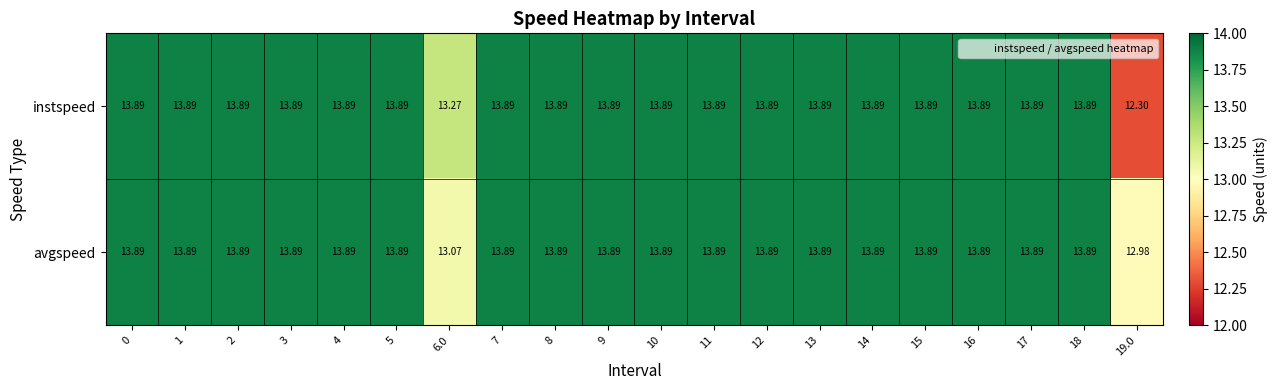

What is the total value across all series at 11?

27.8